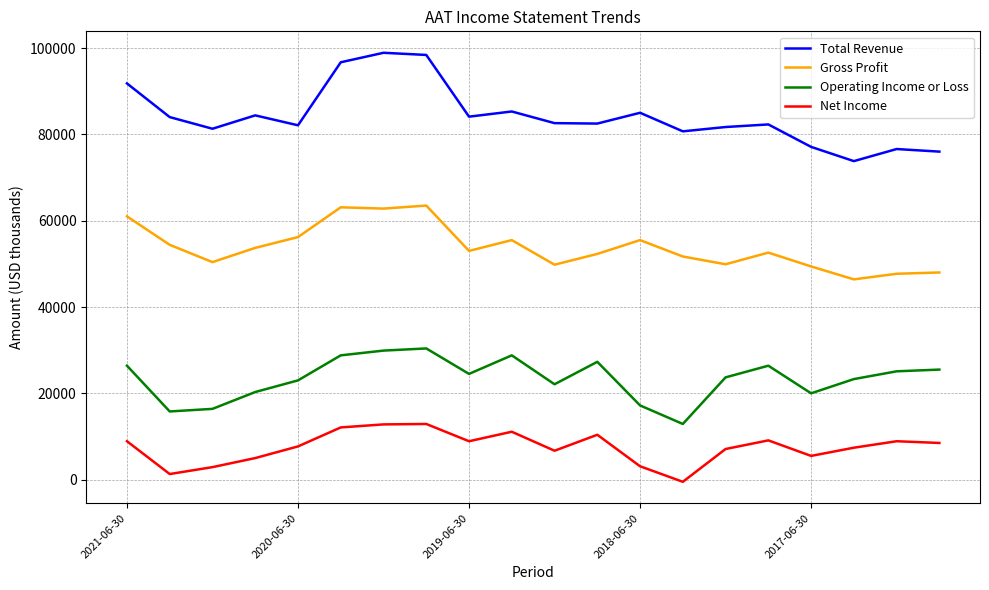

How many positive values does the Net Income series have?

19